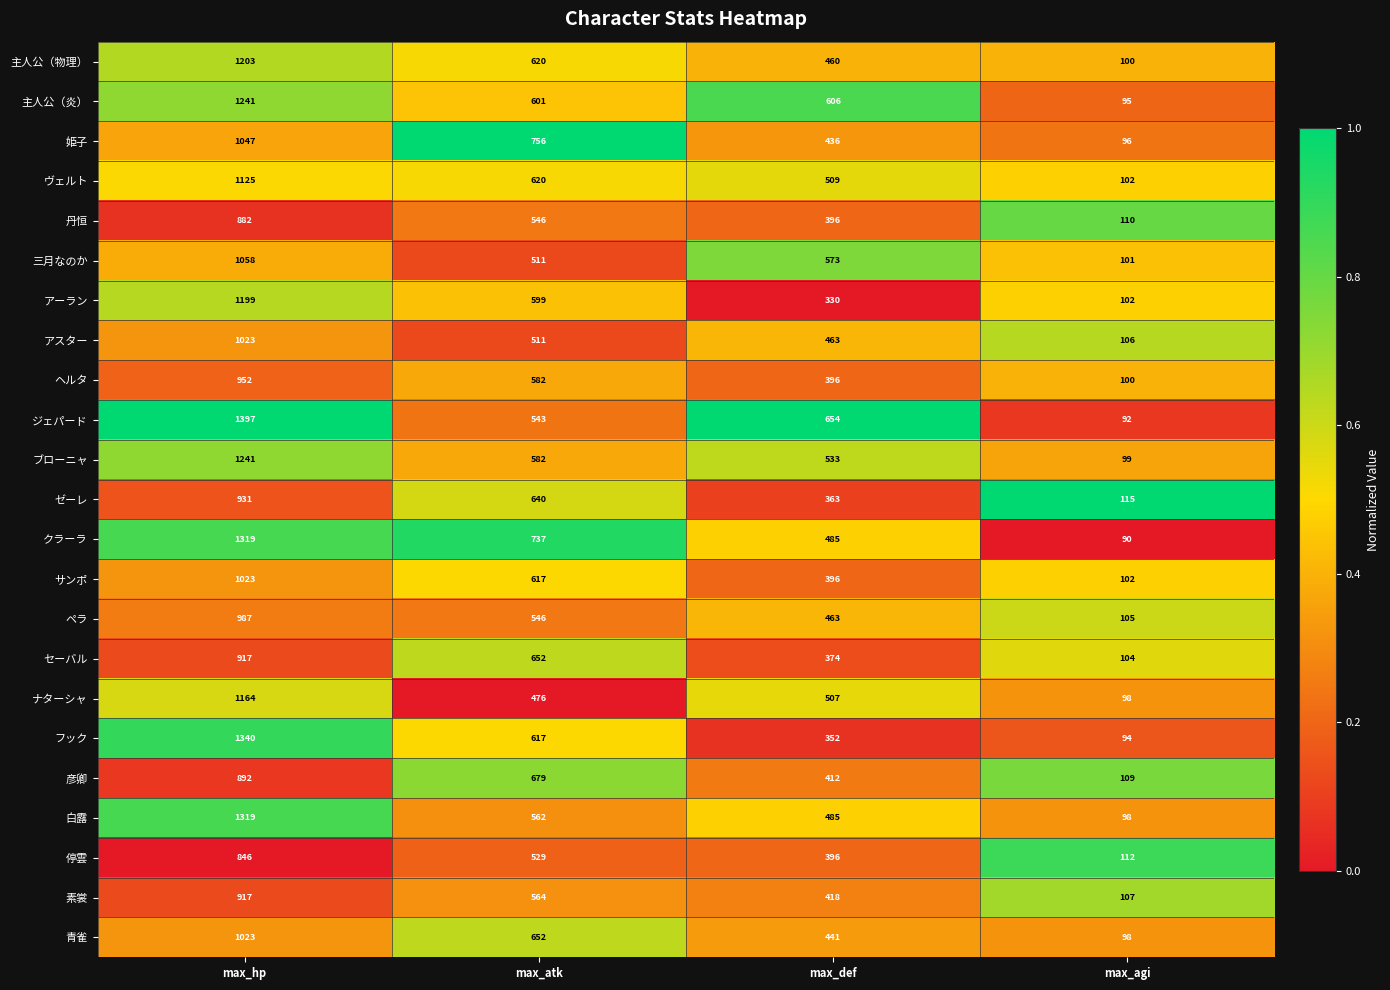

How many 青雀 values are between 441 and 1023?

3